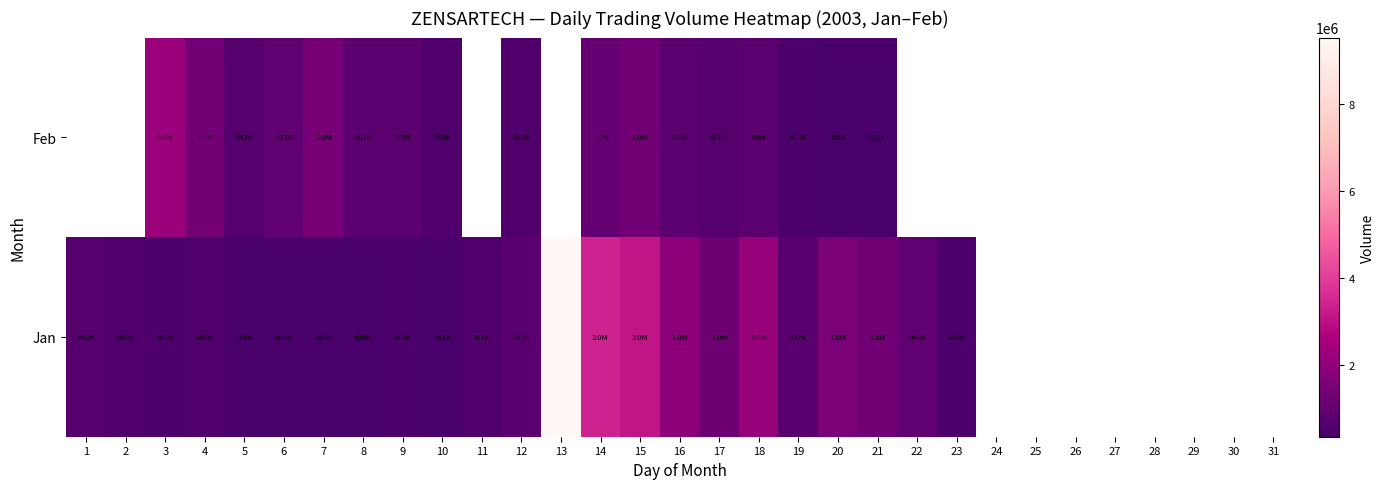

At which label is Jan closest to 4935860?

14